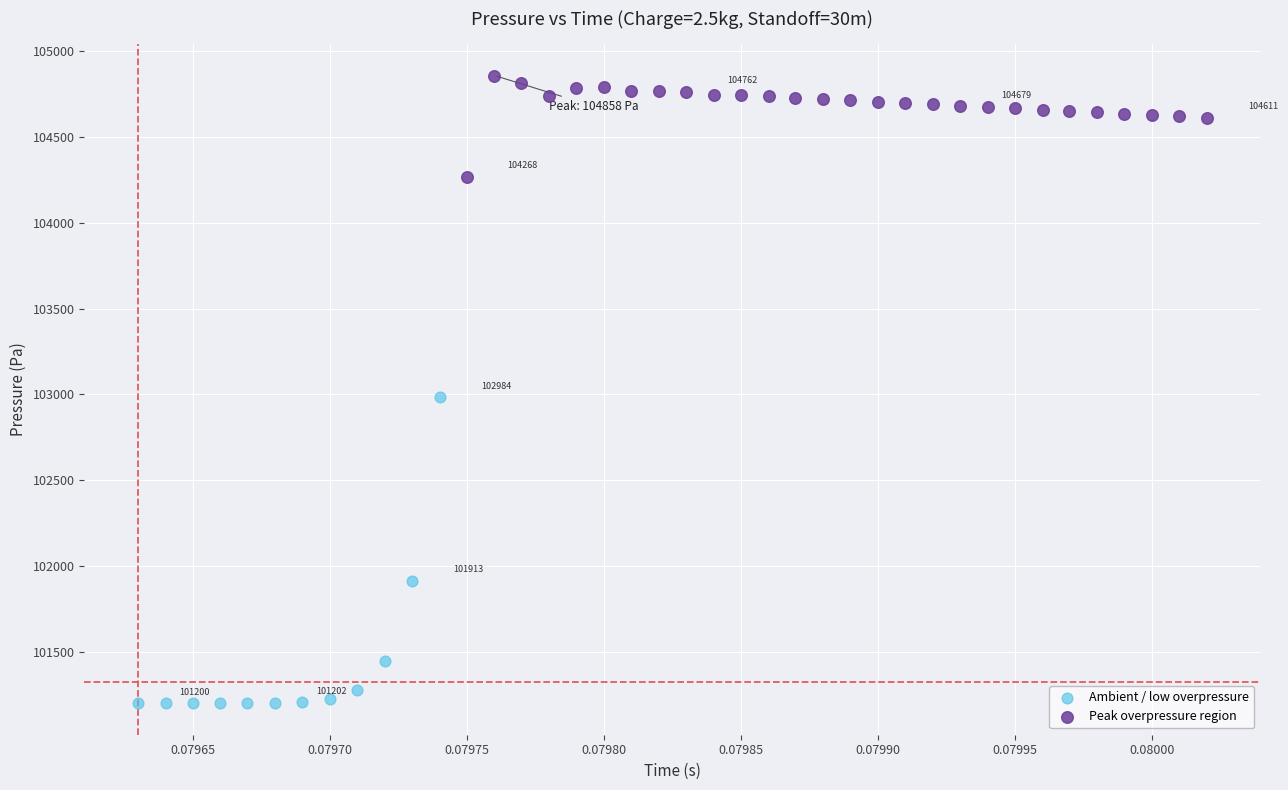

Which series has the widest spread of Y values?

Ambient / low overpressure